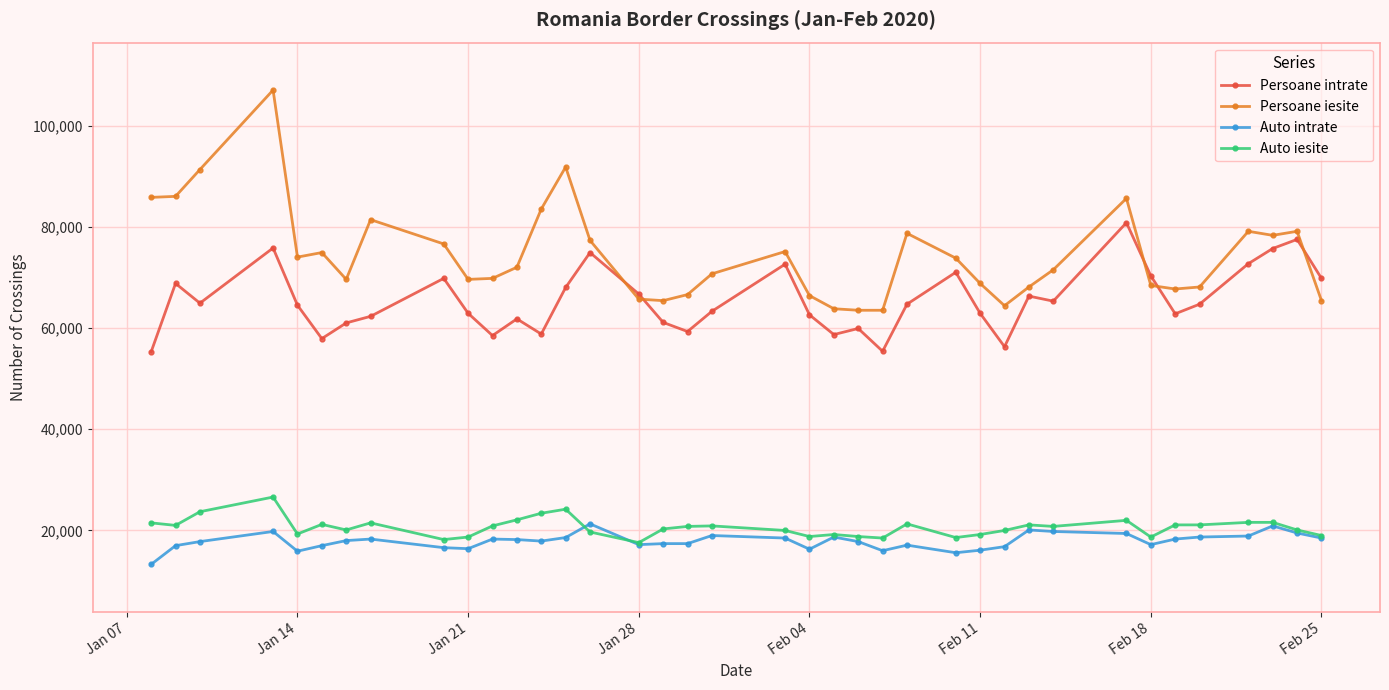

True or false: Auto intrate and Persoane iesite intersect in this chart.

False